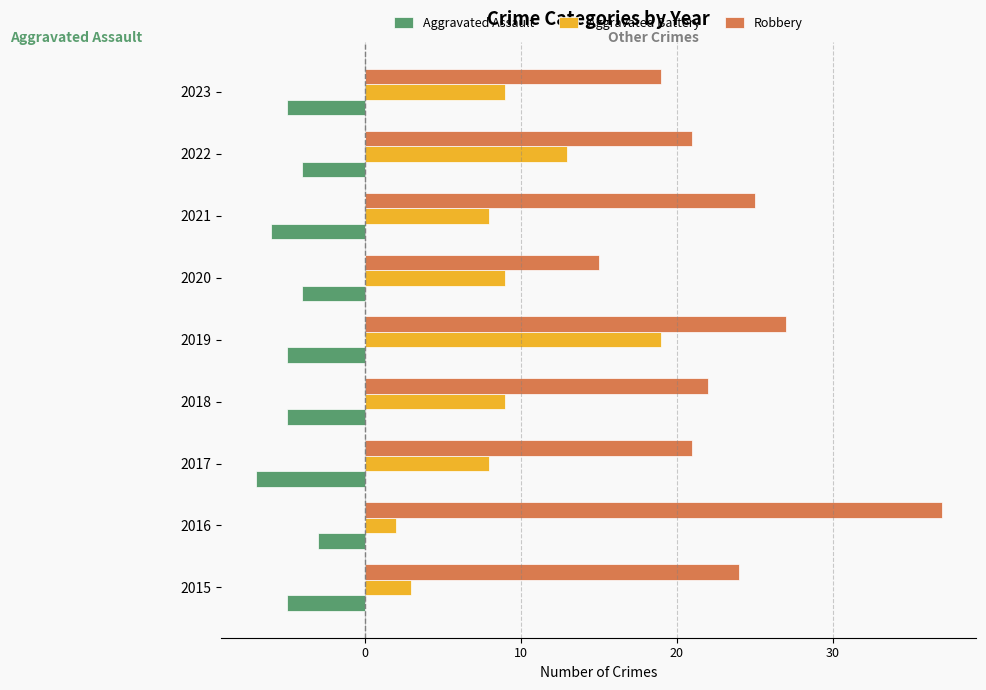

List the series in order of their peak value, lowest first.

Aggravated Assault, Aggravated Battery, Robbery